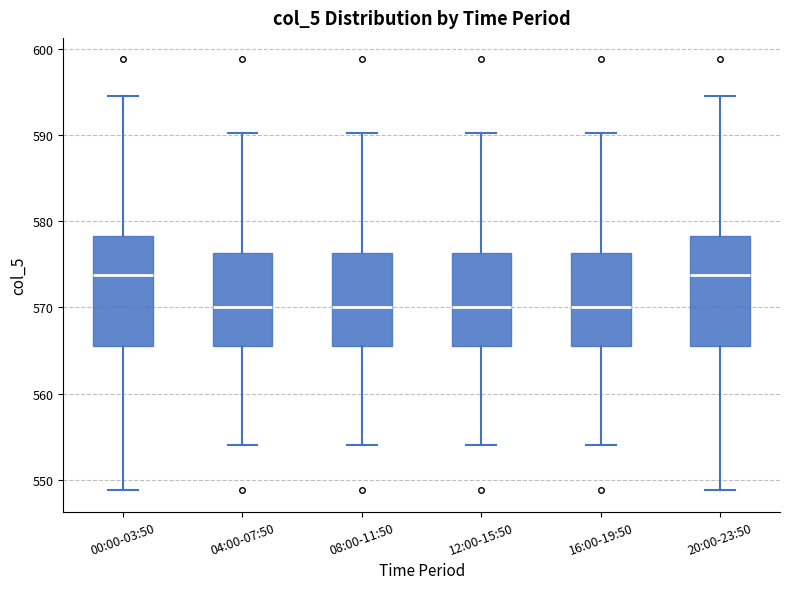

Reading left to right, transcribe this box plot: for each box, give where its median line is, the range the box spans, and where its two whiskers end, as read against the y-axis. The values are not printed on the chart, so give them approximately, as read against the axis.

00:00-03:50: median 574, box 566 to 578, whiskers 549 to 595
04:00-07:50: median 570, box 566 to 576, whiskers 554 to 590
08:00-11:50: median 570, box 566 to 576, whiskers 554 to 590
12:00-15:50: median 570, box 566 to 576, whiskers 554 to 590
16:00-19:50: median 570, box 566 to 576, whiskers 554 to 590
20:00-23:50: median 574, box 566 to 578, whiskers 549 to 595